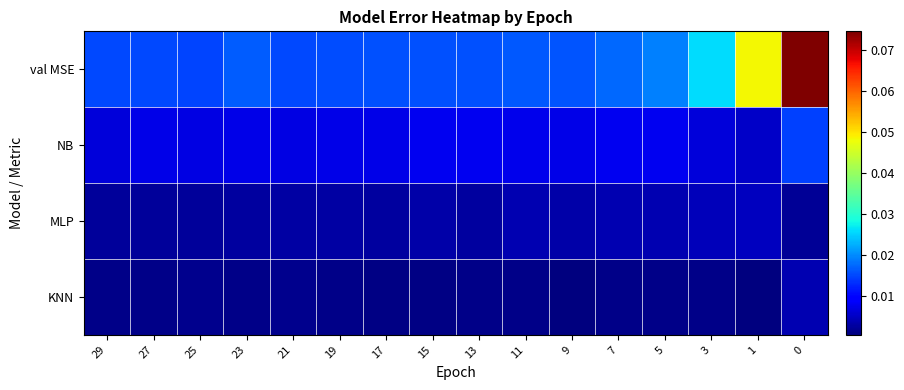

Count the number of categories in the chart.

16